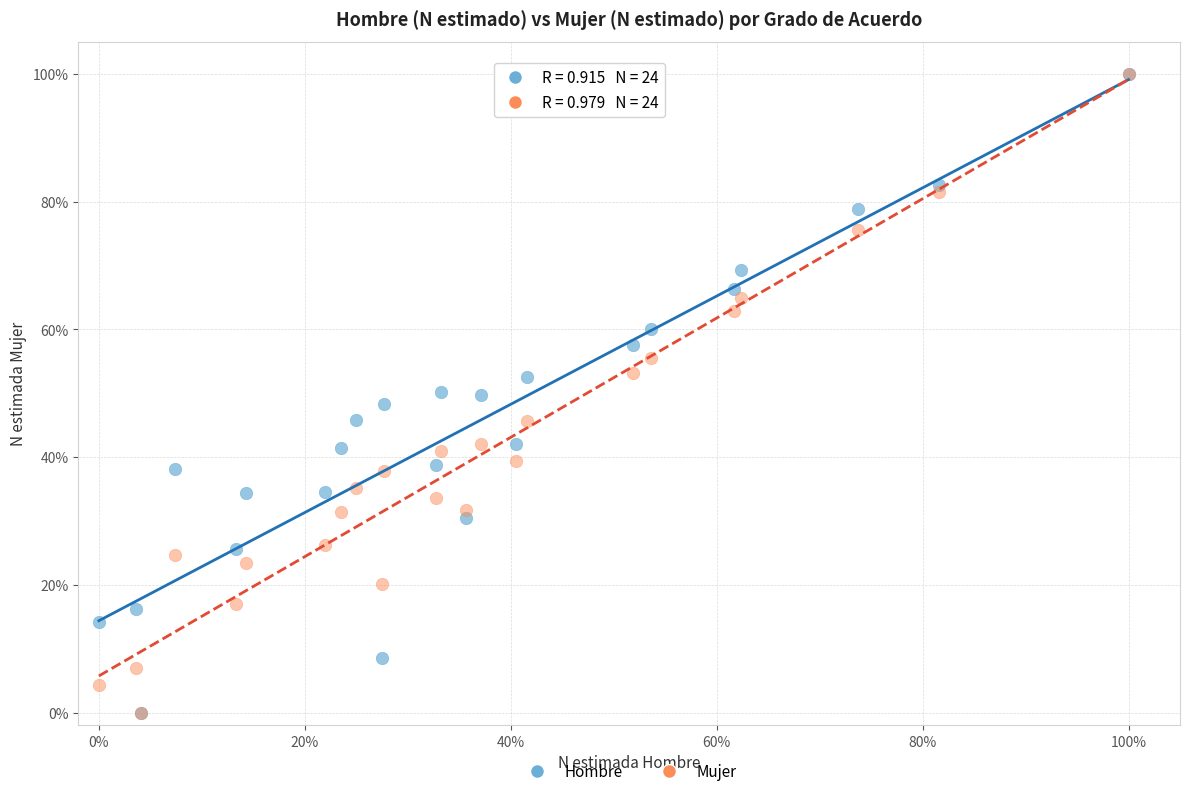

What are all the series names shown in the legend?

Hombre, Mujer